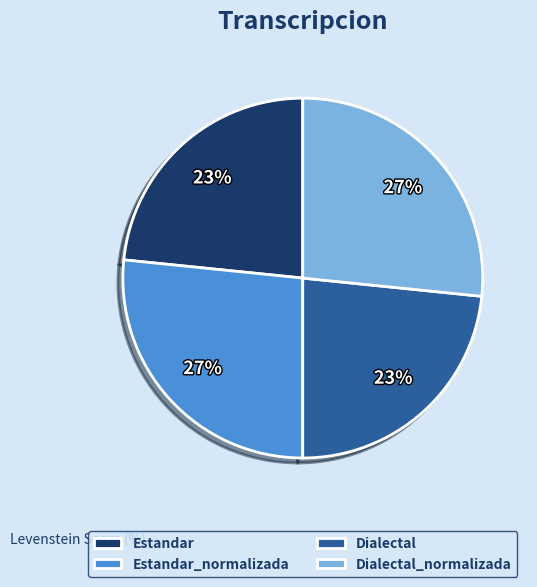

Is the sum of Estandar and Dialectal greater than half?

No